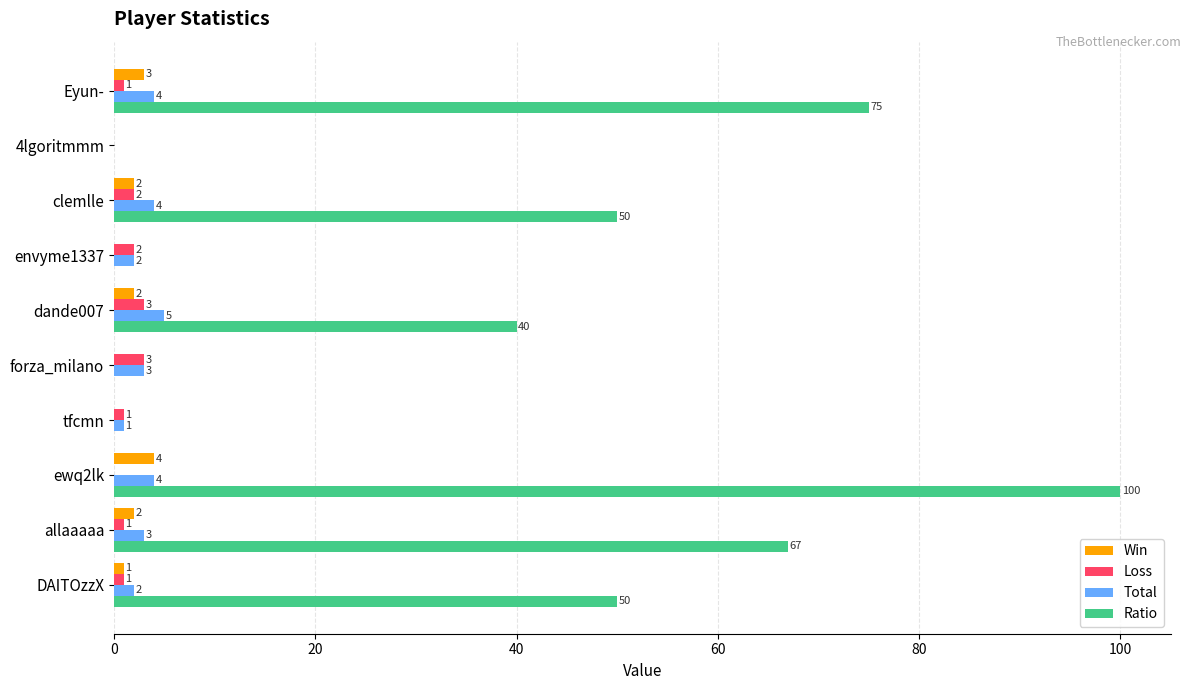

What is the sum of the Ratio values at tfcmn and clemlle?

50